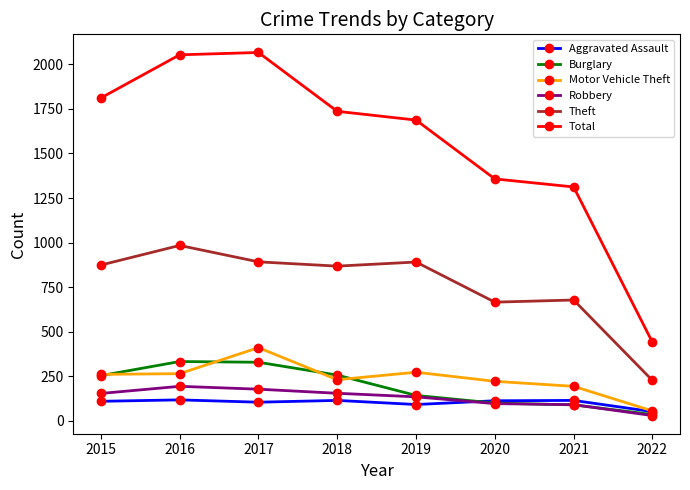

What is the approximate value of Burglary at 2019?

143